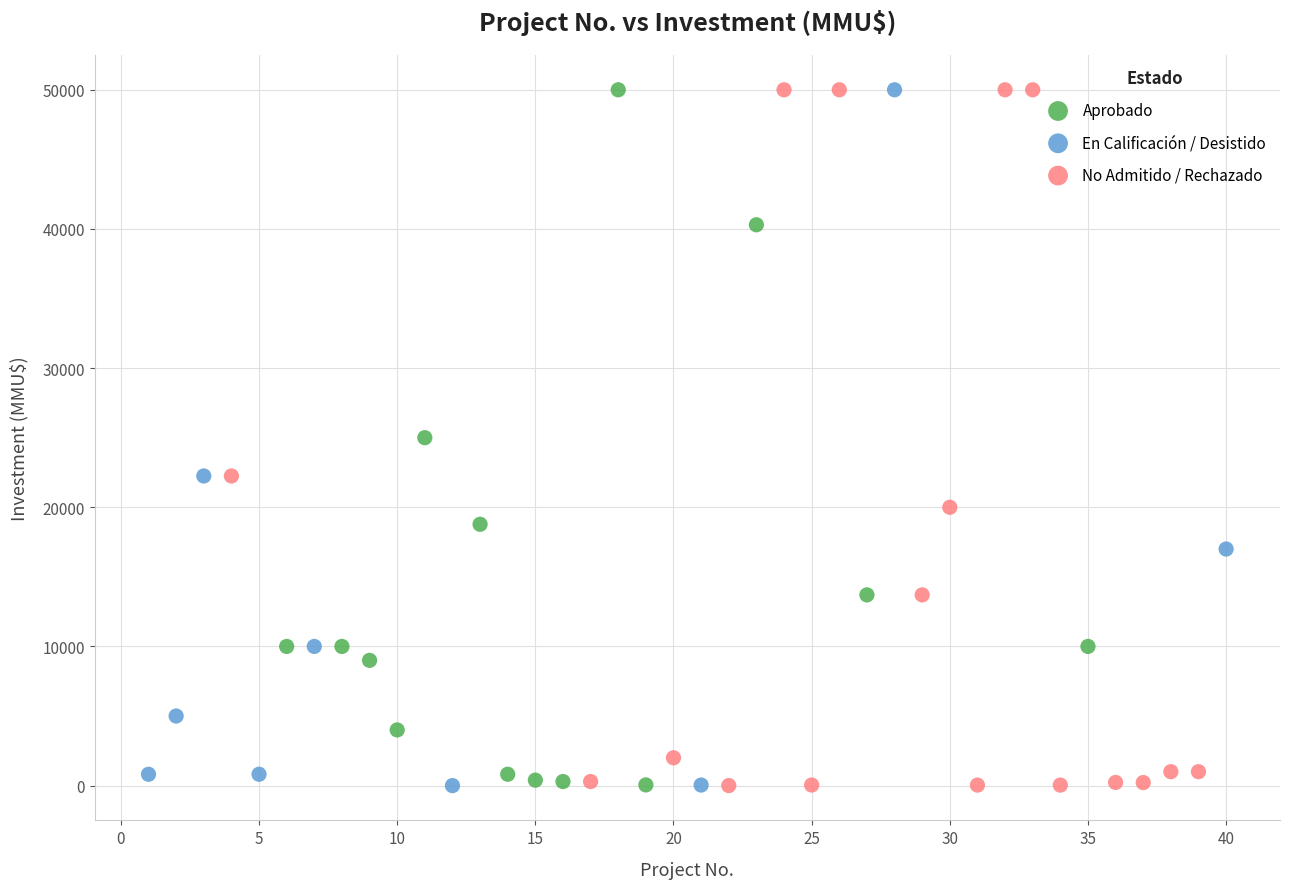

What are all the series names shown in the legend?

Aprobado, En Calificación / Desistido, No Admitido / Rechazado